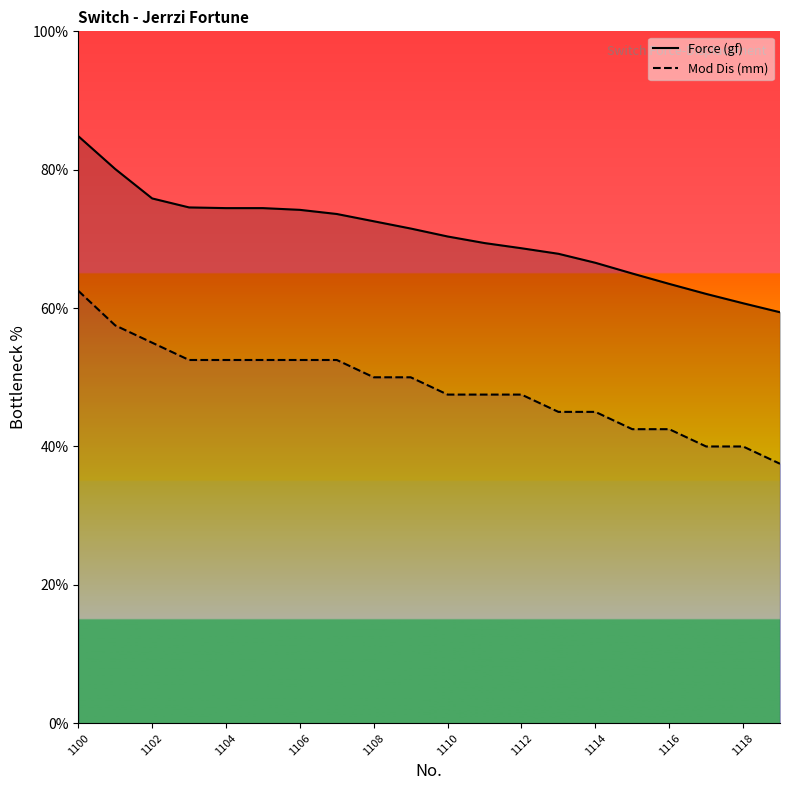

Reading right to left, list all the values displayed in this chart.

Force (gf): 59.4	60.7	62.0	63.5	65.0	66.5	67.8	68.7	69.4	70.3	71.5	72.5	73.6	74.2	74.5	74.5	74.5	75.8	80.1	84.8
Mod Dis (mm): 37.5	40.0	40.0	42.5	42.5	45.0	45.0	47.5	47.5	47.5	50.0	50.0	52.5	52.5	52.5	52.5	52.5	55.0	57.5	62.5